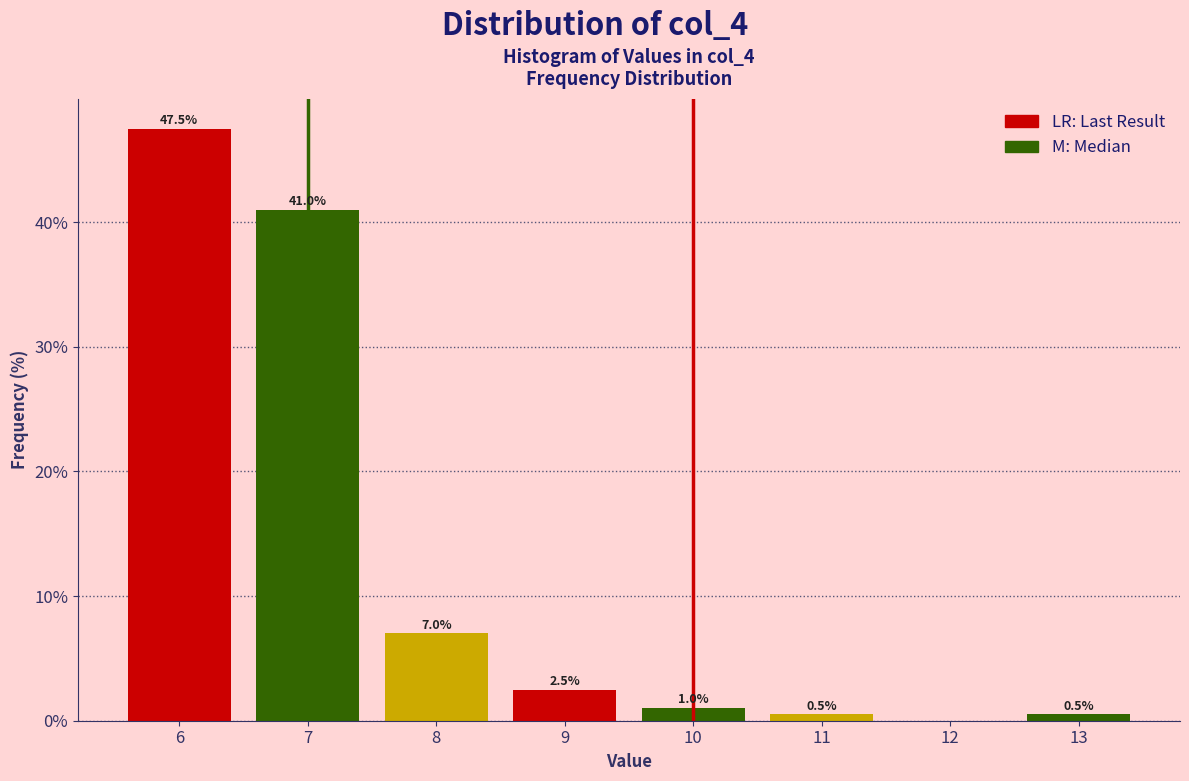

Which range on the x-axis has the tallest bar?

5.5 to 6.5